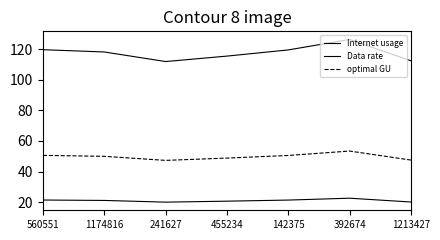

True or false: optimal GU has more than 2 interior local peaks.

False